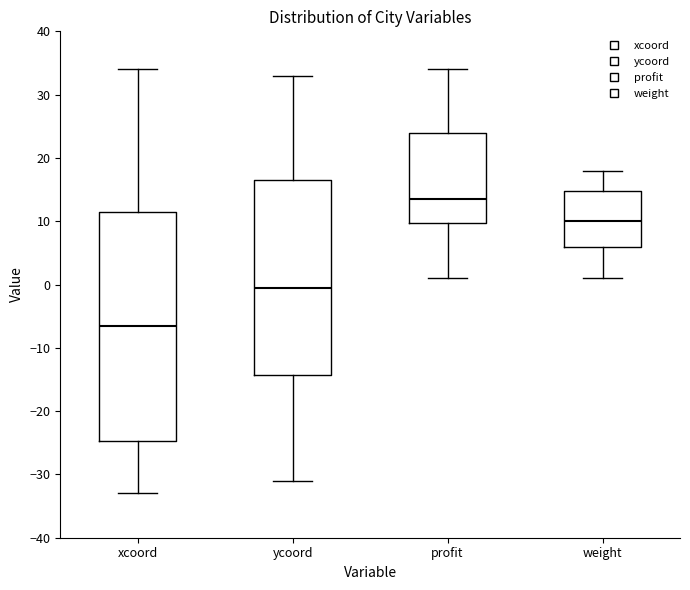

Where does the lower whisker of the box for ycoord end on the y-axis? The values are not printed on the chart, so give them approximately, as read against the axis.

-31